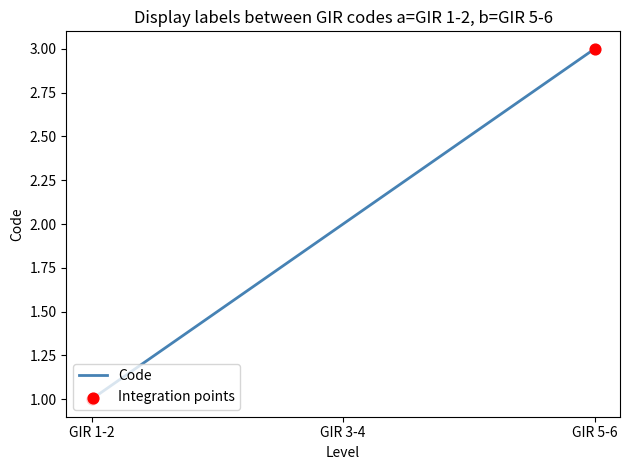

What is the change in value from GIR 1-2 to GIR 3-4?

+1